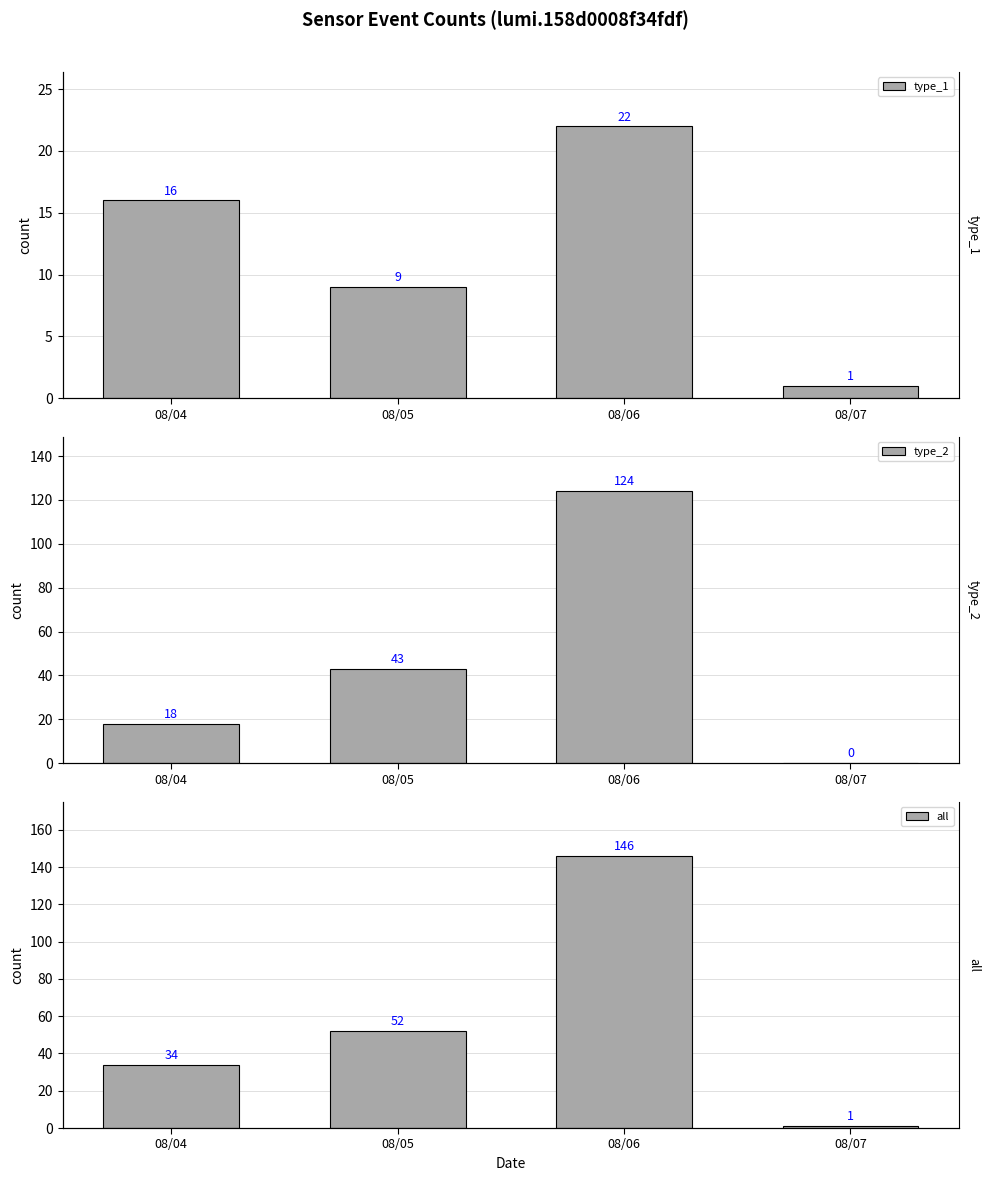

Does the chart contain stacked bars?

No